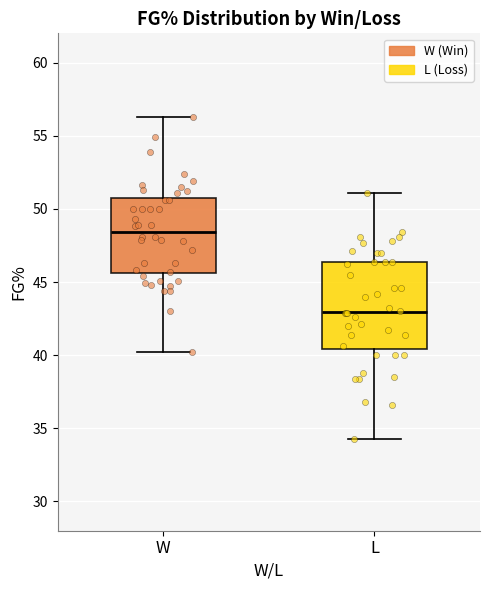

Reading left to right, transcribe this box plot: for each box, give where its median line is, the range the box spans, and where its two whiskers end, as read against the y-axis. The values are not printed on the chart, so give them approximately, as read against the axis.

W: median 48.5, box 45.5 to 50.5, whiskers 40.0 to 56.5
L: median 43.0, box 40.5 to 46.5, whiskers 34.5 to 51.0